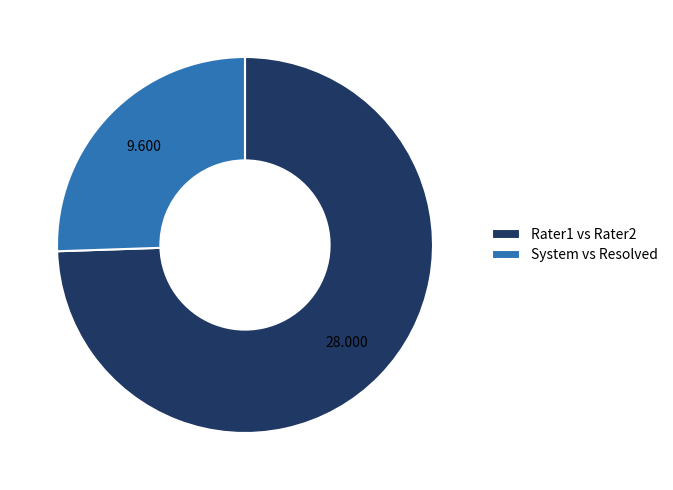

Is there any slice that represents more than half of the pie?

Yes